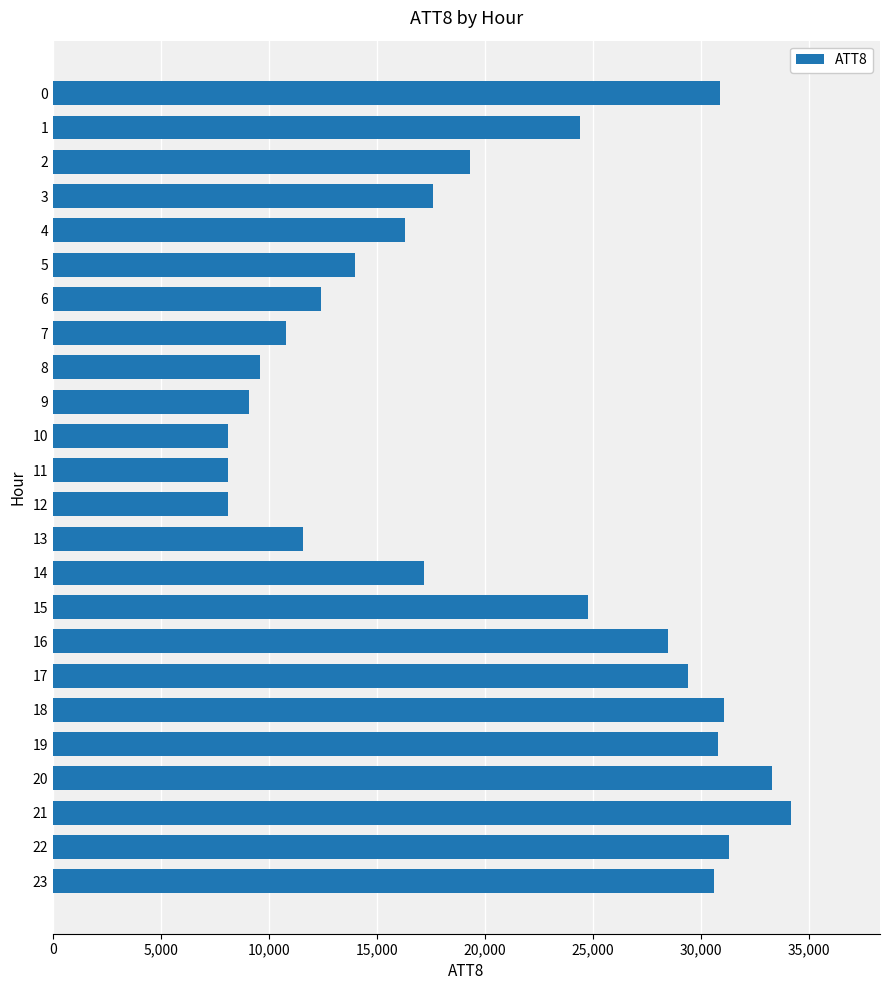

What is the value of the 9th bar from the top?

9600